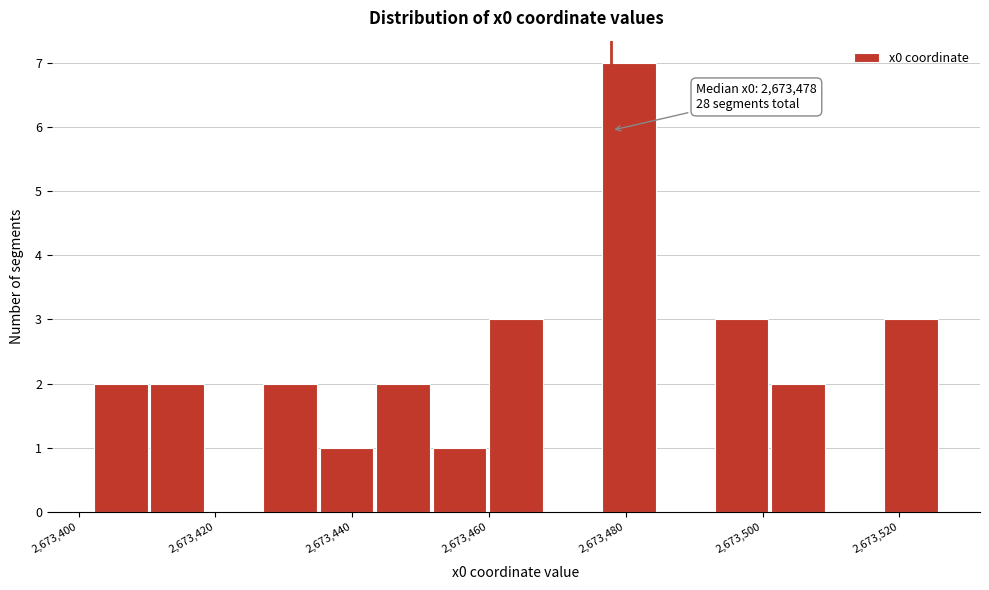

Over which range of the x-axis is the bar tallest?

2673476 to 2673484